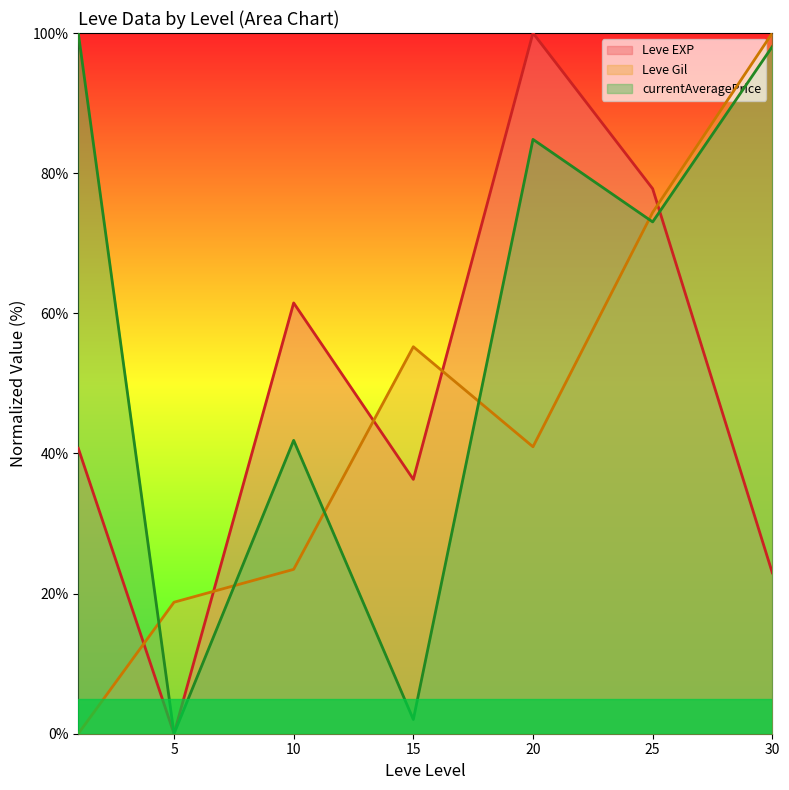

What is the value of the Leve Gil (line) point at the 4th from the left?

55.2